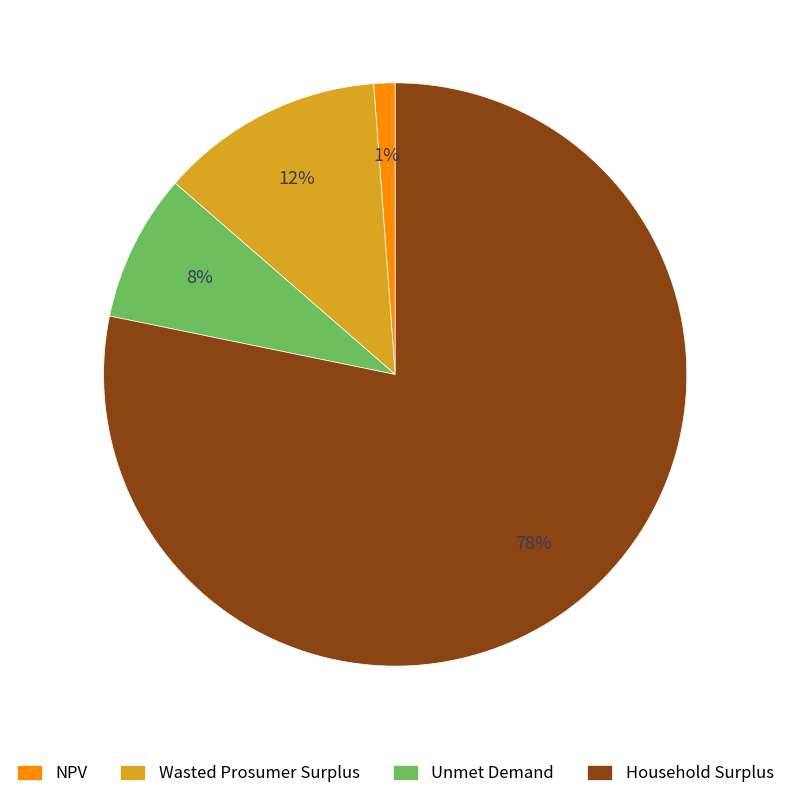

Count the number of slices in the pie.

4